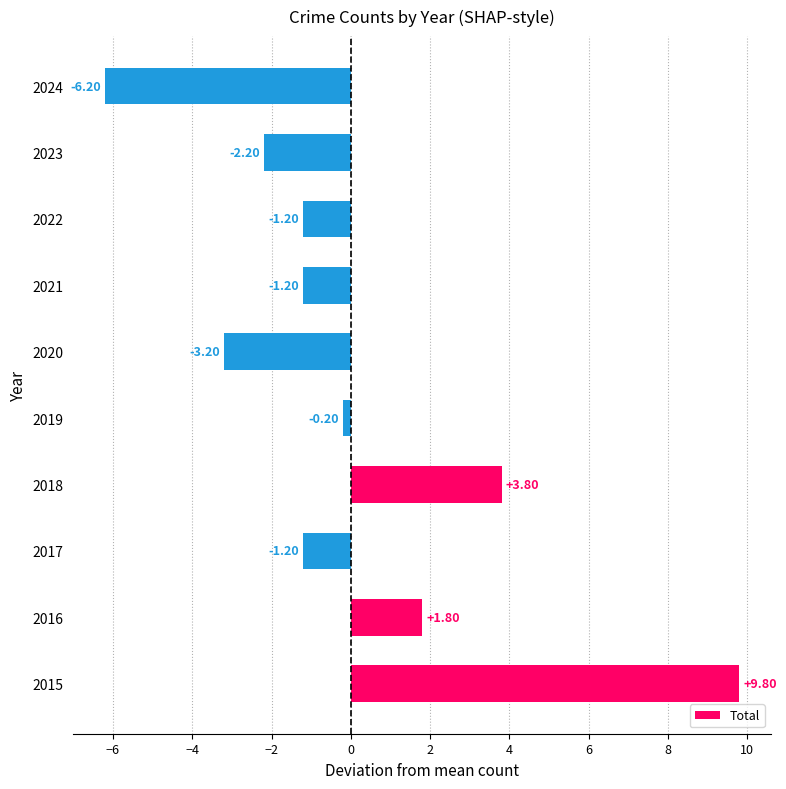

What is the change in value from 2015 to 2016?

-8.0